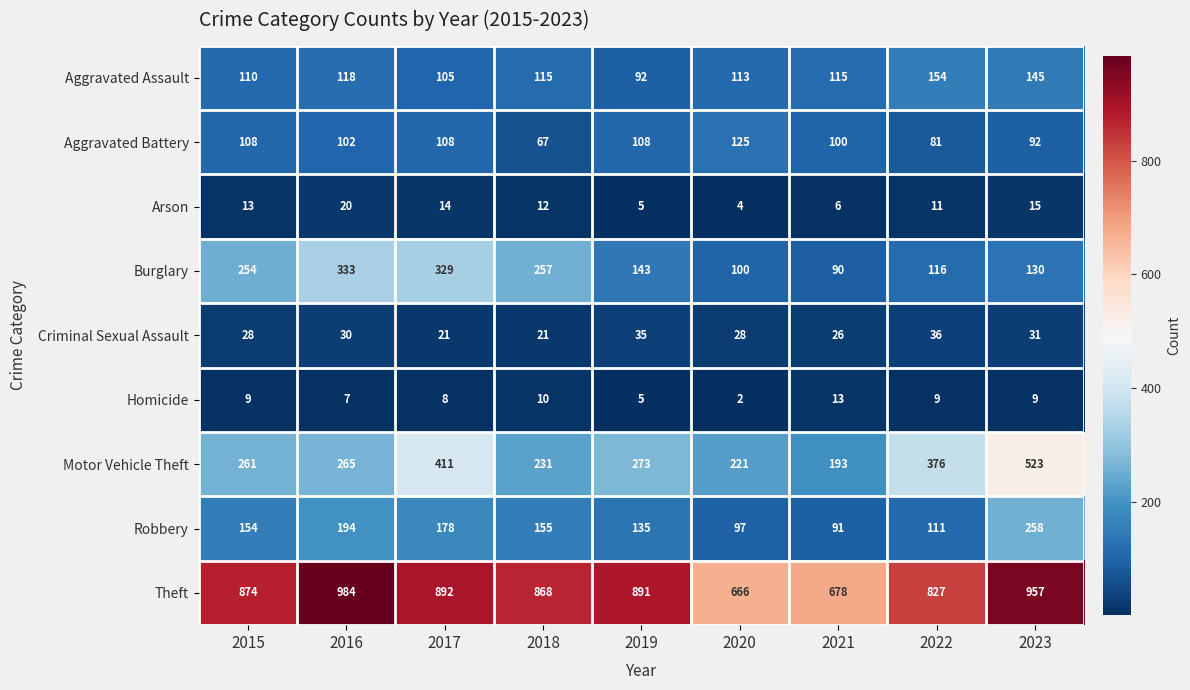

What is the maximum value shown in the chart?

984